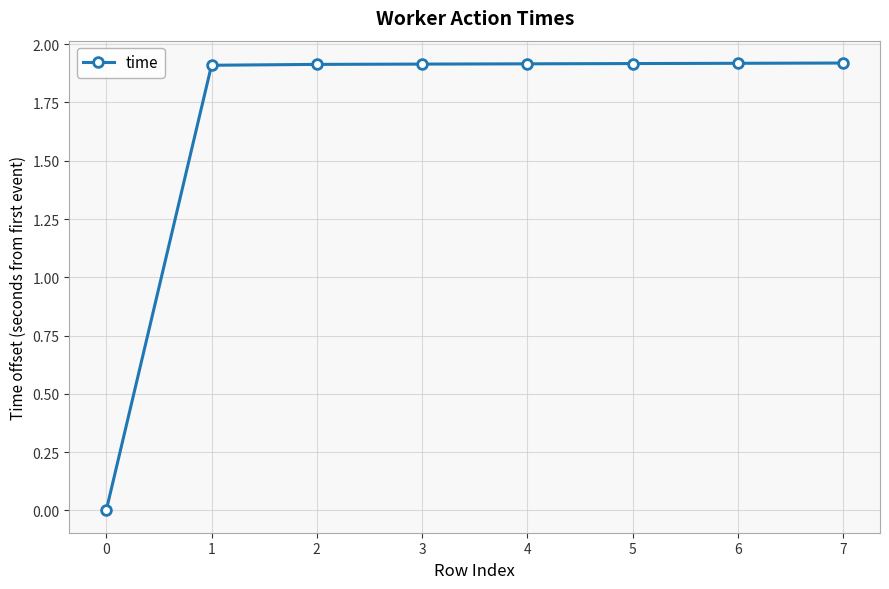

Approximately how many times larger is the value at 2 compared to 6?

1.0